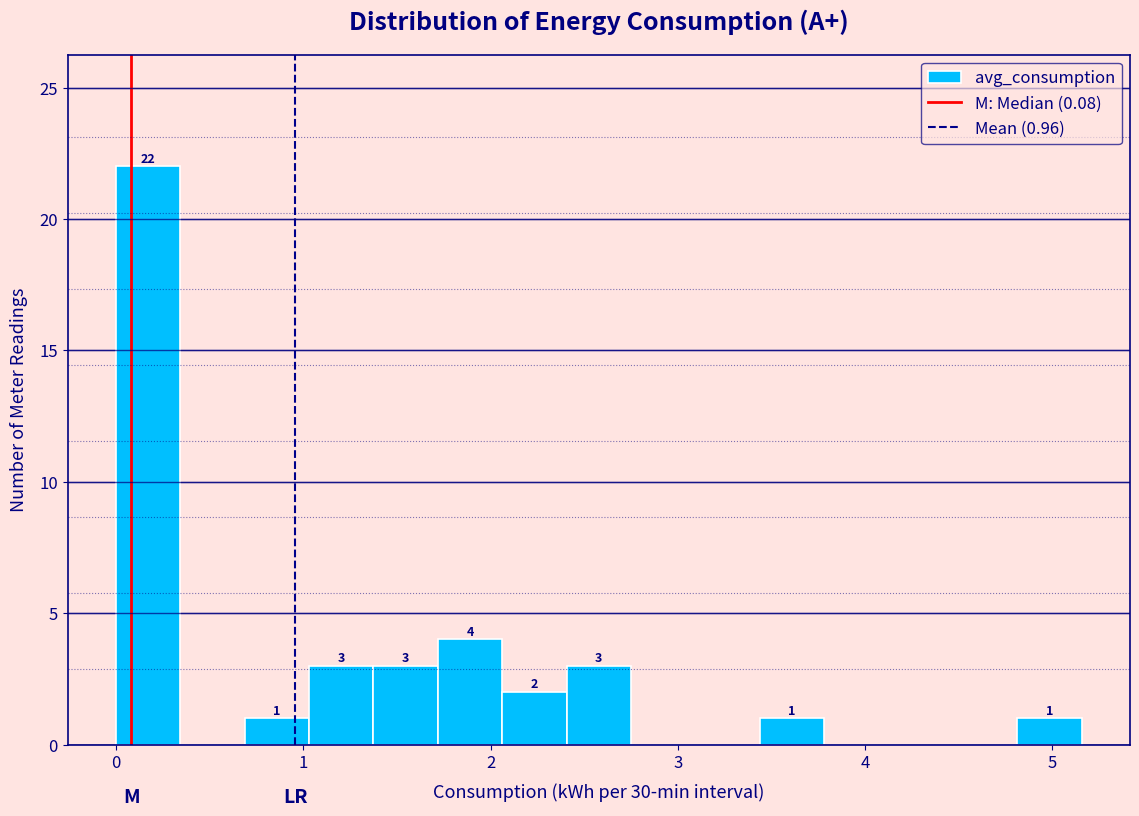

Around what value on the x-axis is the tallest bar? Give the approximate position of its centre, as read against the axis.

0.2